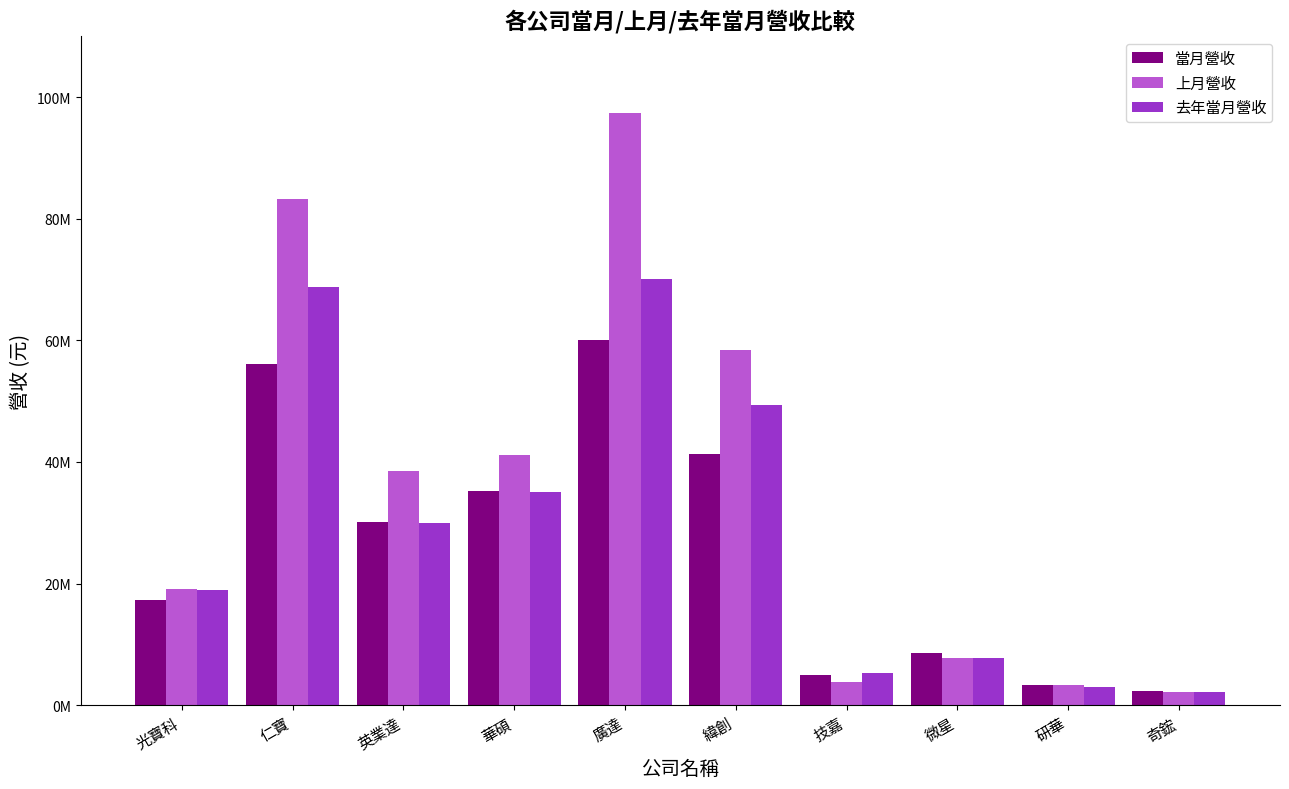

What are all the series names shown in the legend?

當月營收, 上月營收, 去年當月營收